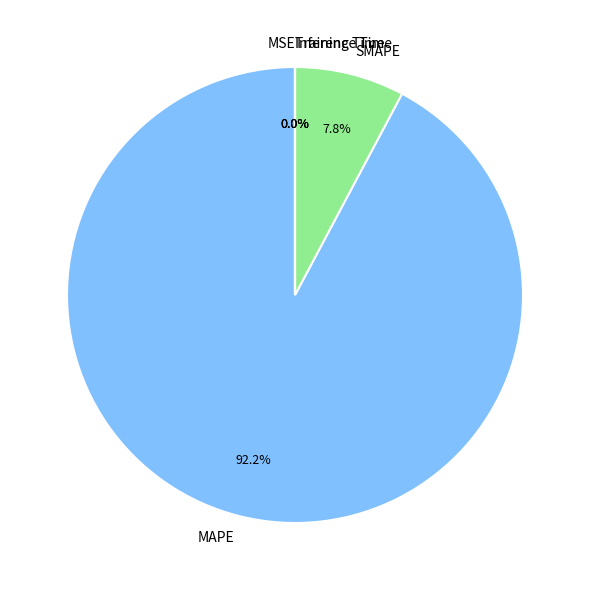

Which slice represents more than half of the pie?

MAPE